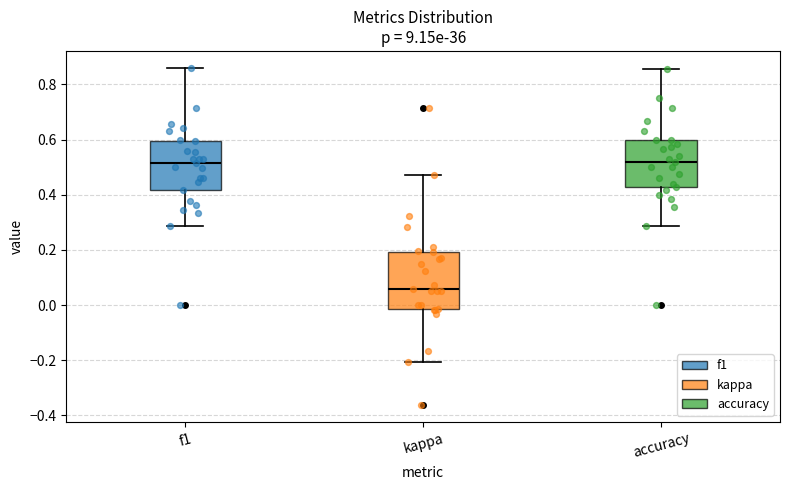

Reading left to right, transcribe this box plot: for each box, give where its median line is, the range the box spans, and where its two whiskers end, as read against the y-axis. The values are not printed on the chart, so give them approximately, as read against the axis.

f1: median 0.52, box 0.42 to 0.60, whiskers 0.28 to 0.86
kappa: median 0.06, box -0.02 to 0.20, whiskers -0.20 to 0.48
accuracy: median 0.52, box 0.42 to 0.60, whiskers 0.28 to 0.86